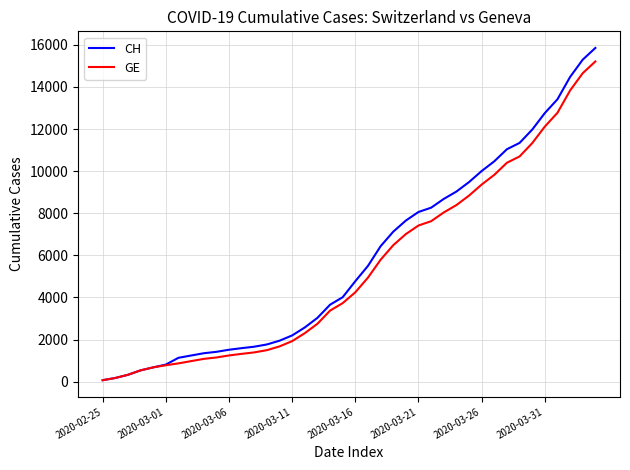

What is the maximum value for GE?

15208